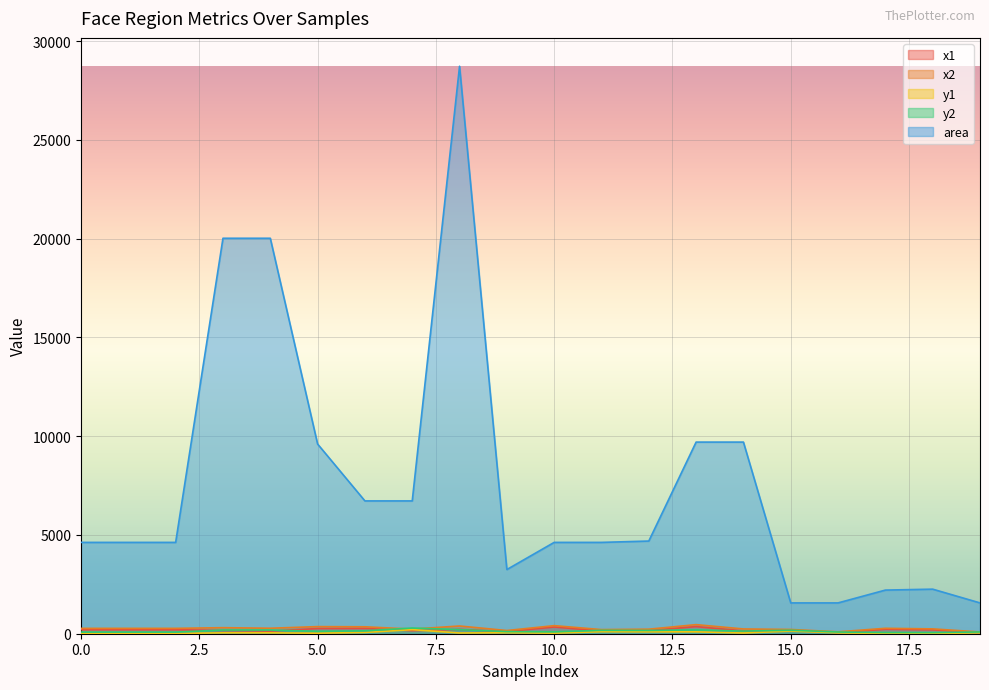

Where is the first local minimum for x1?

4